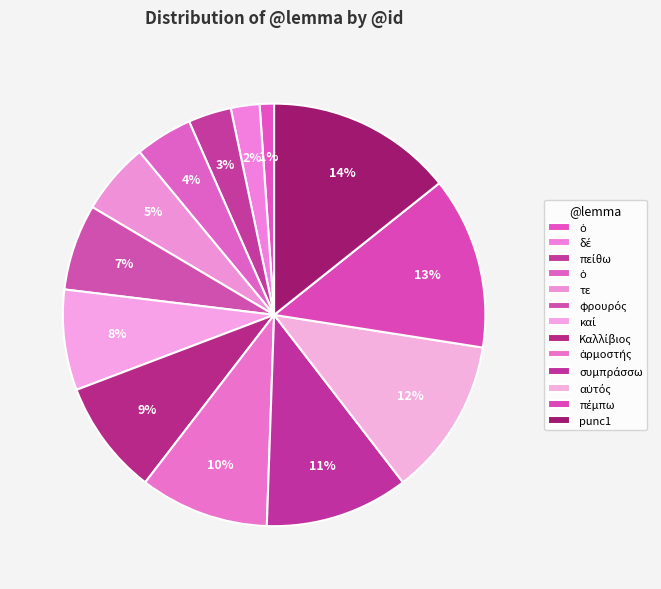

What is the largest slice in the pie chart?

punc1